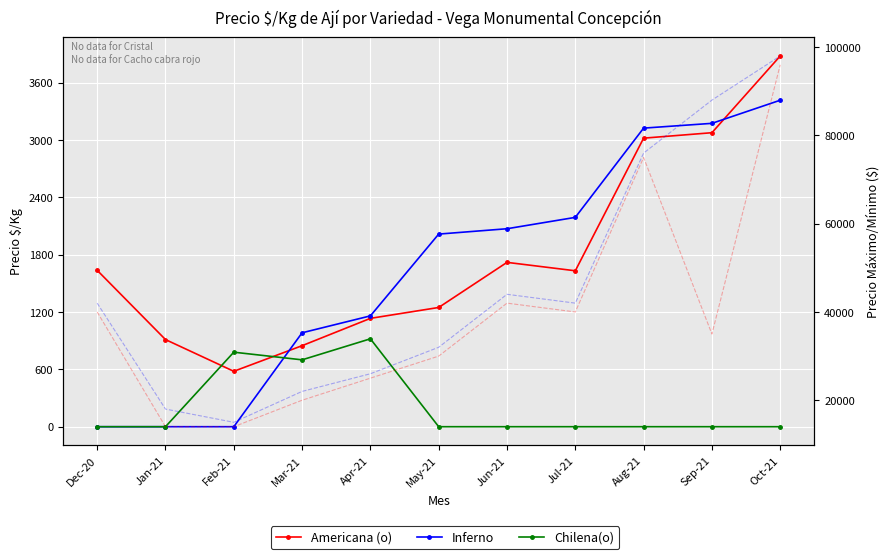

The Chilena(o) series shows 0 at Jan-21. True or false?

True